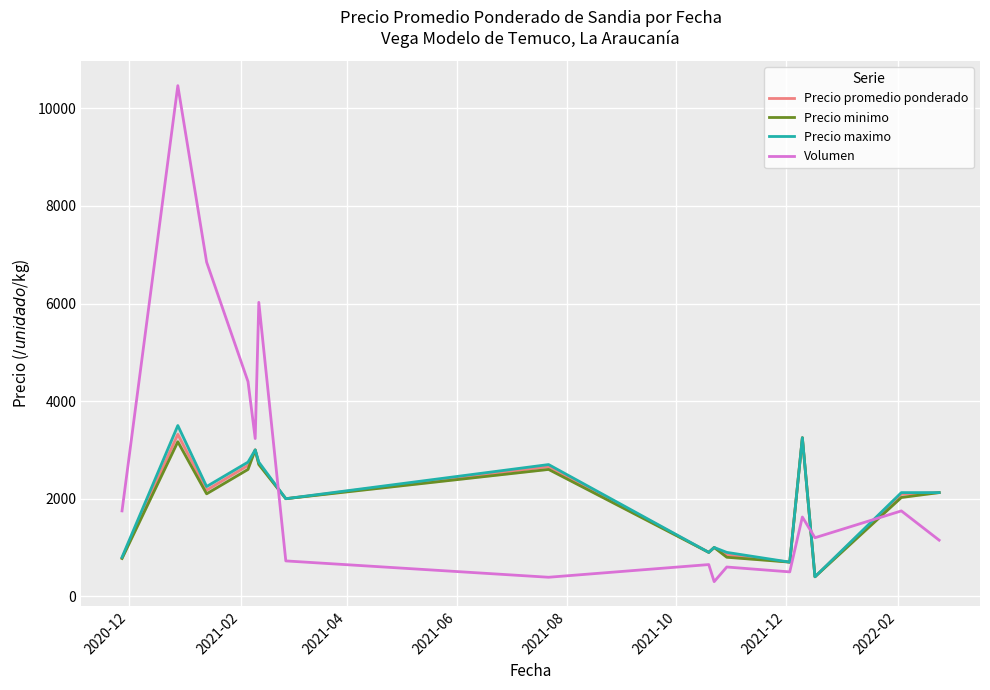

Is this an area chart (filled region under the line)?

No